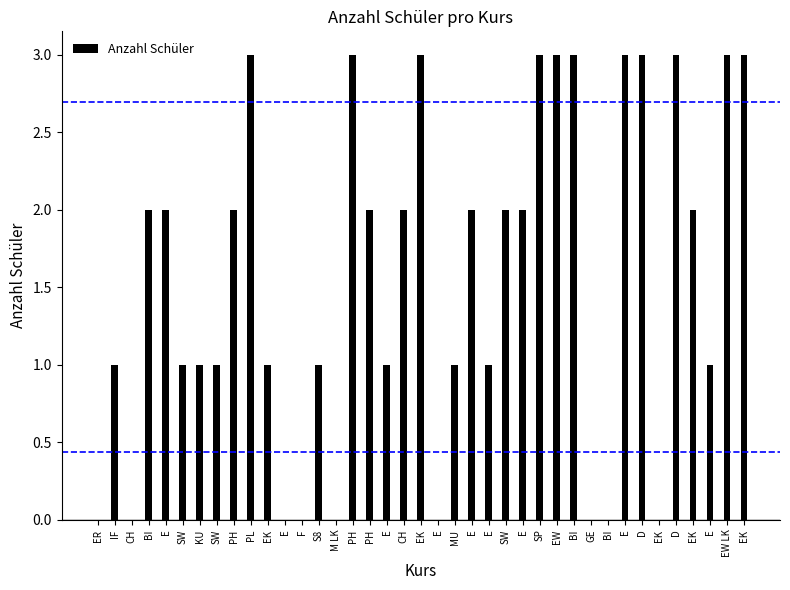

How many categories are shown in the chart?

39